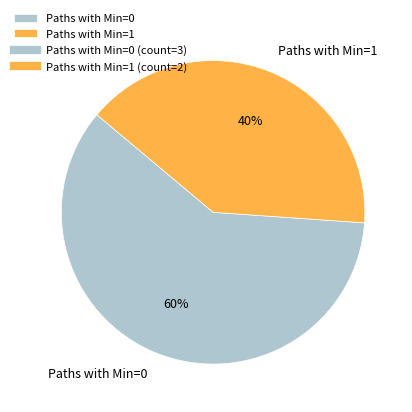

Count the number of slices in the pie.

2